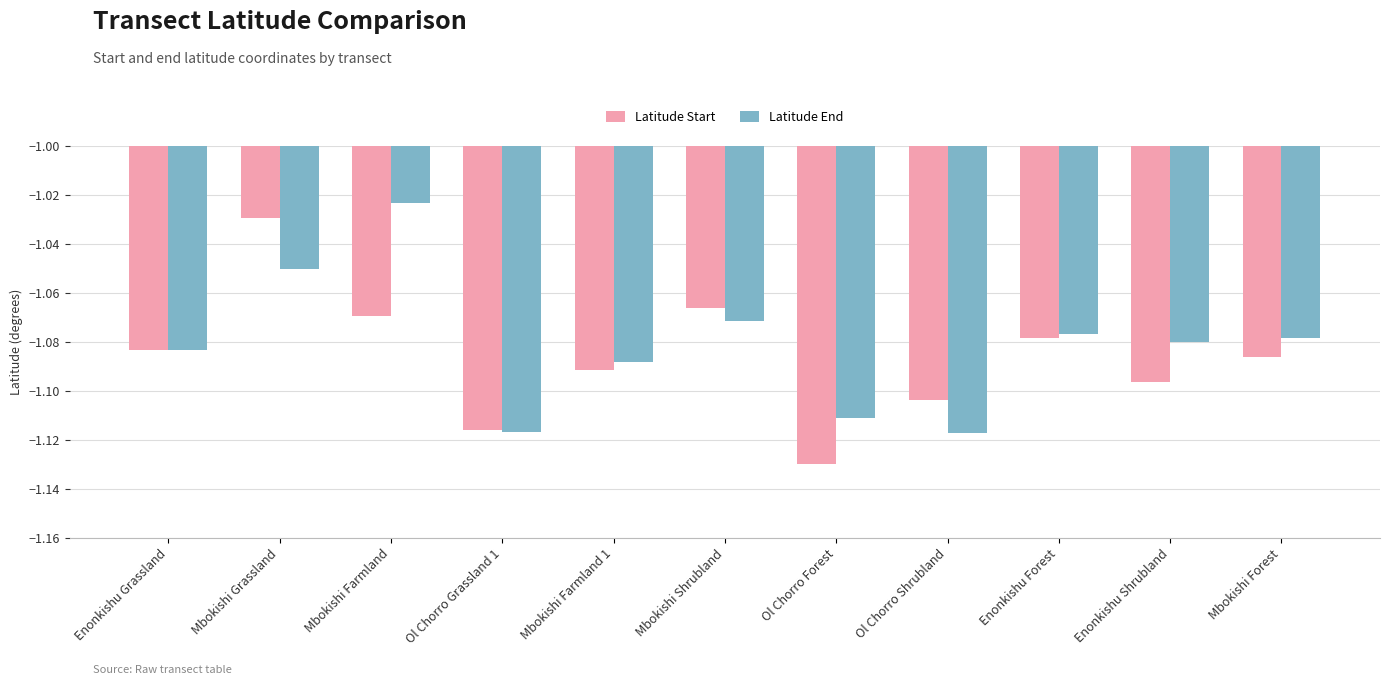

What is the sum of all Latitude End values?

-11.9